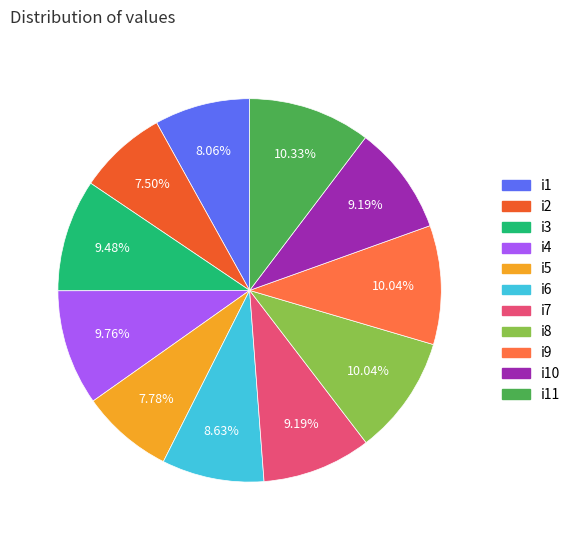

Combined, do i10 and i9 account for over 50%?

No